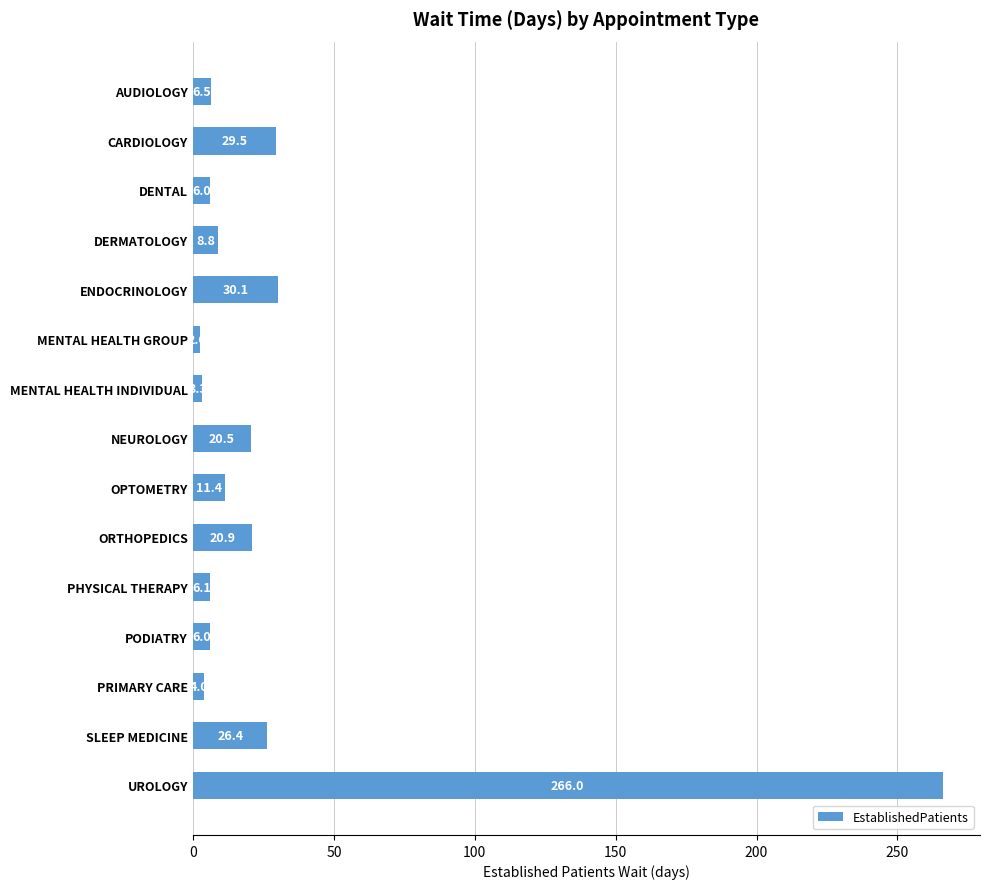

What is the label of the 4th bar from the top?

DERMATOLOGY